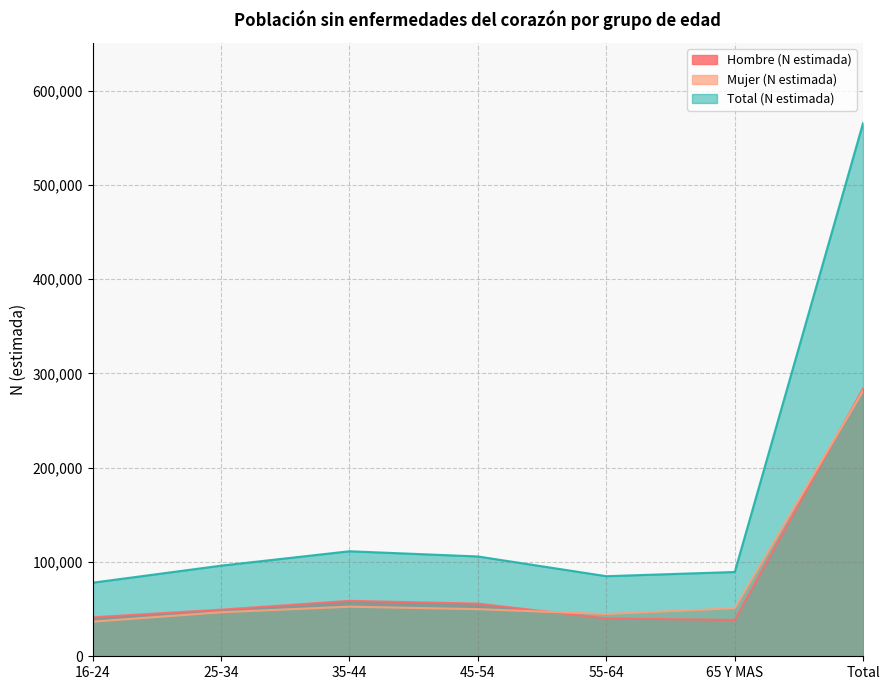

What position from the right is 16-24?

7